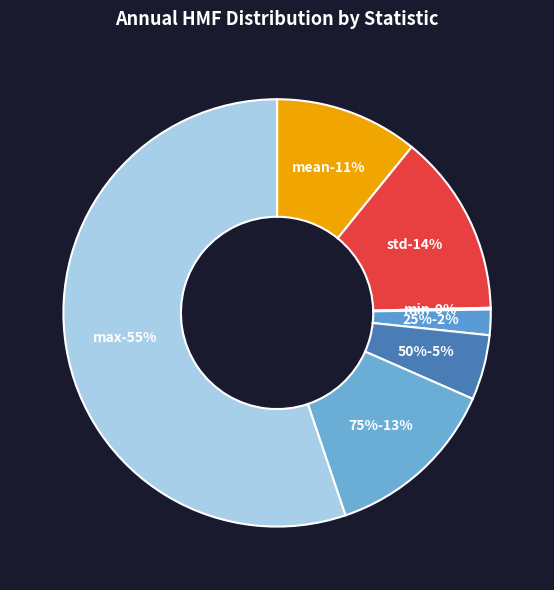

The 50% slice represents 1% of the pie. True or false?

False